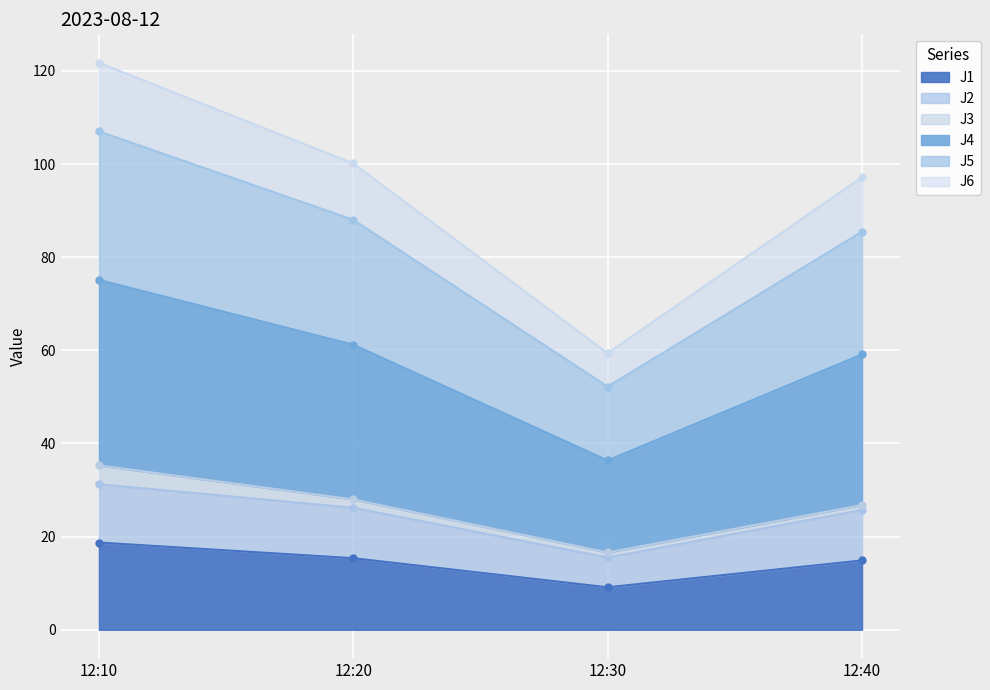

At which label is J5 closest to 90?

12:40